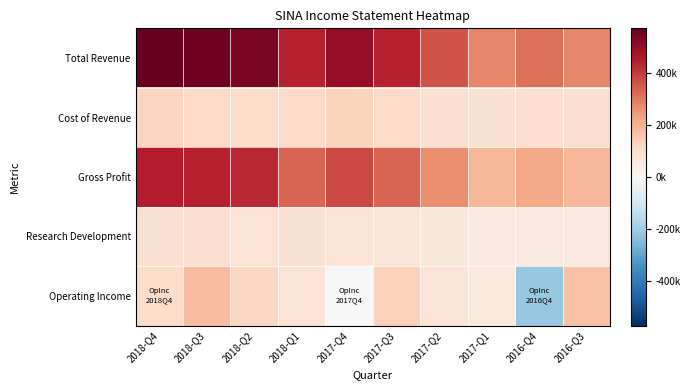

Reading right to left, transcribe all the data shown in this chart.

Total Revenue: 2016-Q3=274900	2016-Q4=313400	2017-Q1=278100	2017-Q2=358900	2017-Q3=443100	2017-Q4=503700	2018-Q1=440800	2018-Q2=537400	2018-Q3=557200	2018-Q4=573000
Cost of Revenue: 2016-Q3=90300	2016-Q4=94600	2017-Q1=86600	2017-Q2=92300	2017-Q3=108600	2017-Q4=126700	2018-Q1=108700	2018-Q2=106500	2018-Q3=113800	2018-Q4=123000
Gross Profit: 2016-Q3=184600	2016-Q4=218800	2017-Q1=191500	2017-Q2=266600	2017-Q3=334500	2017-Q4=377000	2018-Q1=332100	2018-Q2=430900	2018-Q3=443400	2018-Q4=450000
Research Development: 2016-Q3=55700	2016-Q4=54500	2017-Q1=54400	2017-Q2=63500	2017-Q3=70500	2017-Q4=79000	2018-Q1=85100	2018-Q2=83900	2018-Q3=91500	2018-Q4=85400
Operating Income: 2016-Q3=169900	2016-Q4=-216400	2017-Q1=60900	2017-Q2=78300	2017-Q3=130400	2017-Q4=-4100	2018-Q1=80600	2018-Q2=119800	2018-Q3=177500	2018-Q4=107100